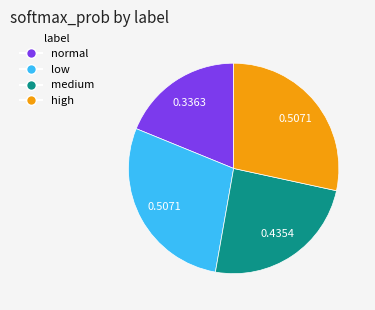

Which has a higher value, high or normal?

high